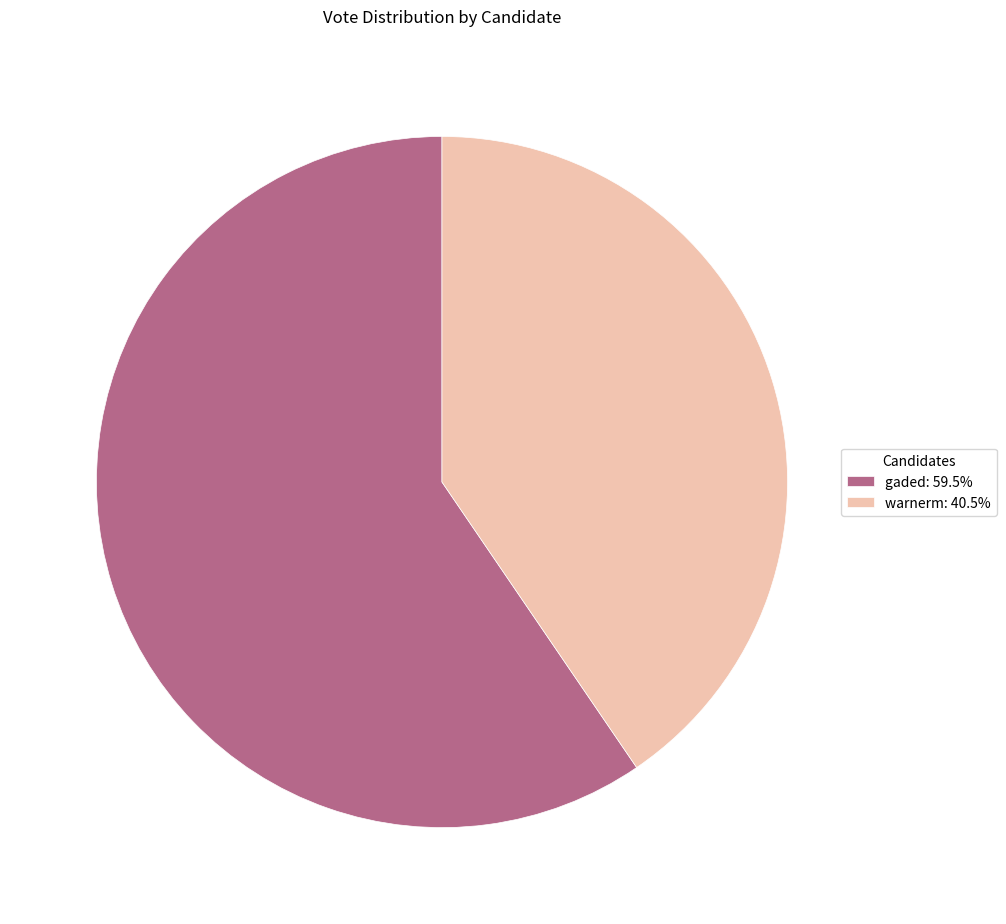

True or false: warnerm accounts for 40% of the total.

True